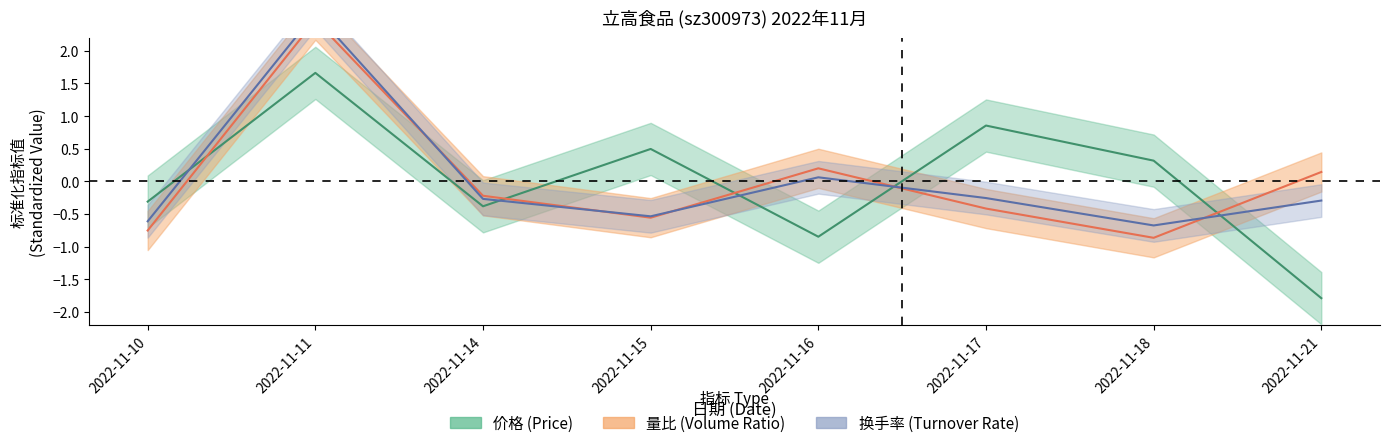

The value of 价格 at 2022-11-14 is -0.4. True or false?

True